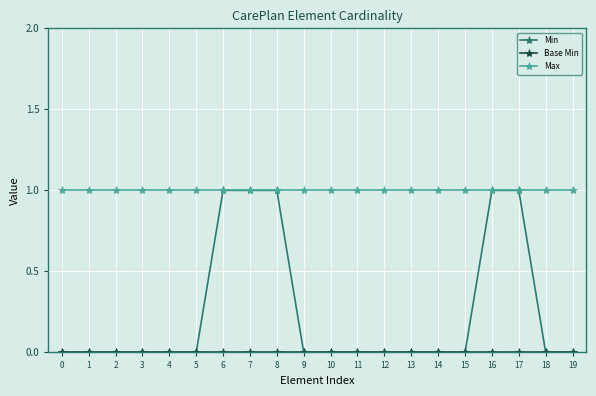

What is the sum of all Max values?

20